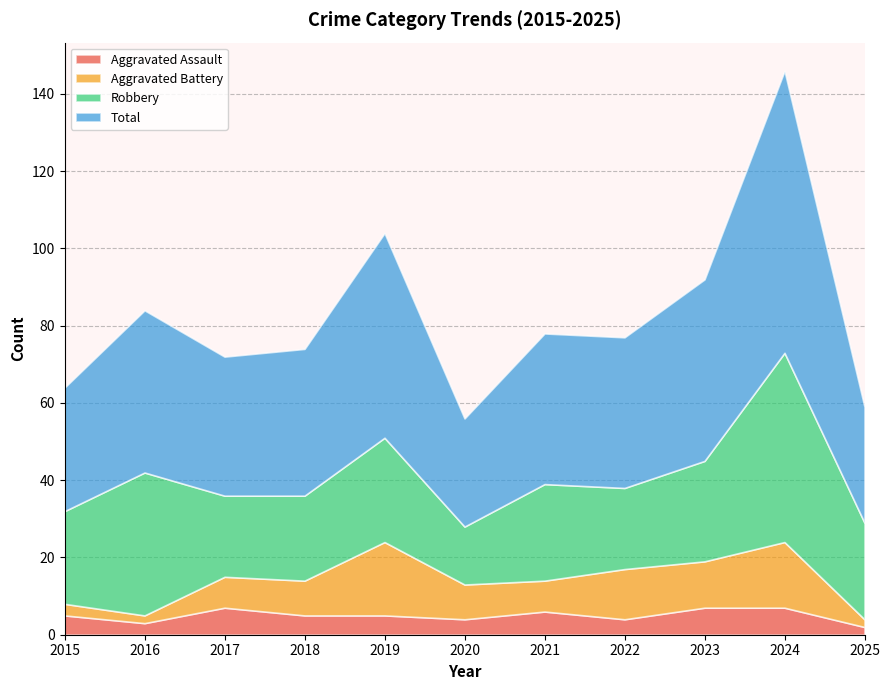

Reading left to right, what are all the values shown in this chart?

Aggravated Assault: 5	3	7	5	5	4	6	4	7	7	2
Aggravated Battery: 3	2	8	9	19	9	8	13	12	17	2
Robbery: 24	37	21	22	27	15	25	21	26	49	25
Total: 32	42	36	38	53	28	39	39	47	73	30